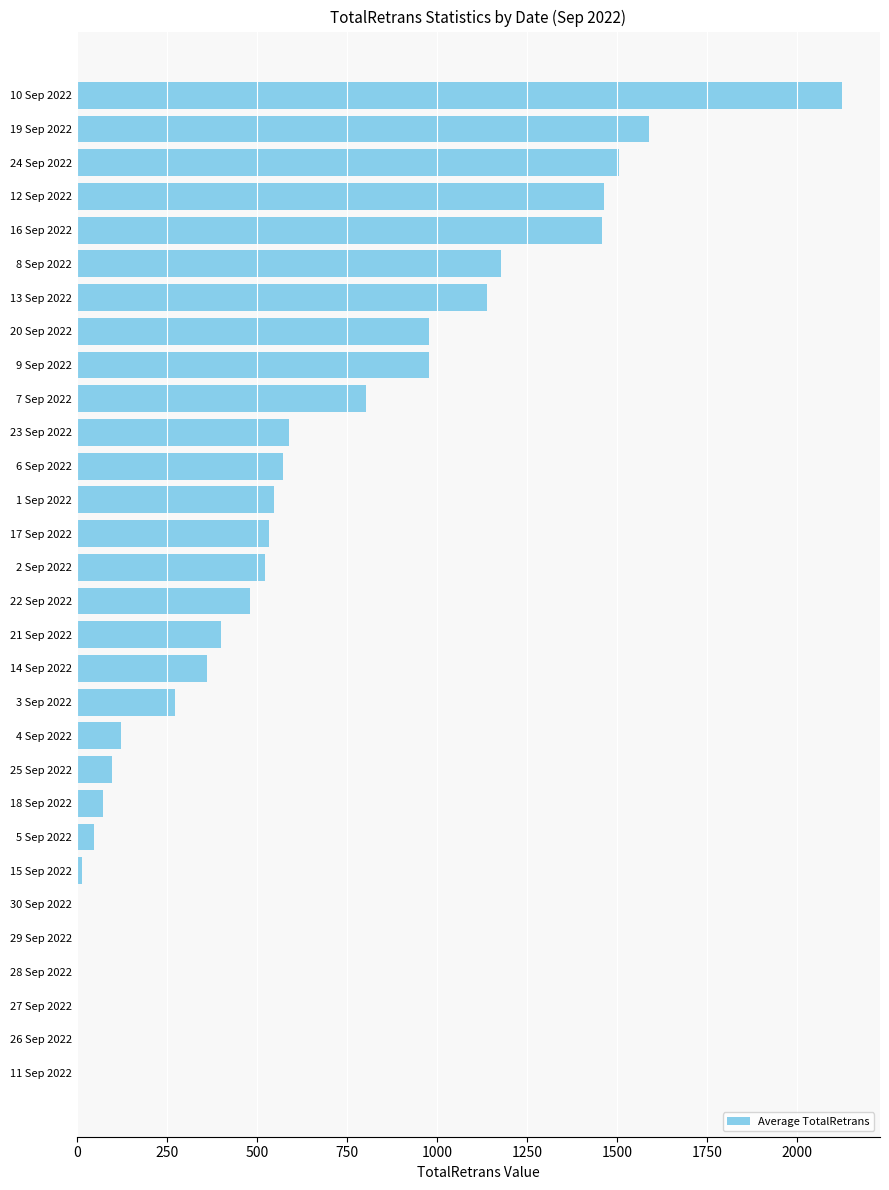

How many distinct data groups are displayed?

1